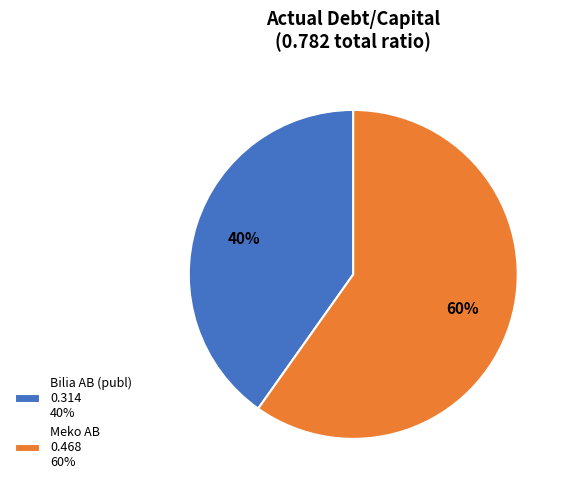

To the nearest percent, what portion does Bilia AB (publ) represent?

40%